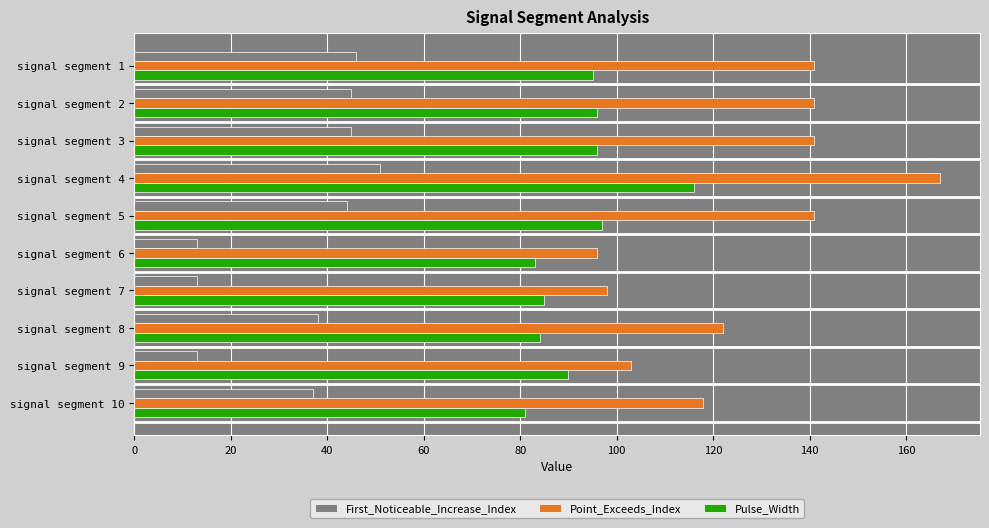

Which series has the largest total across all categories?

Point_Exceeds_Index